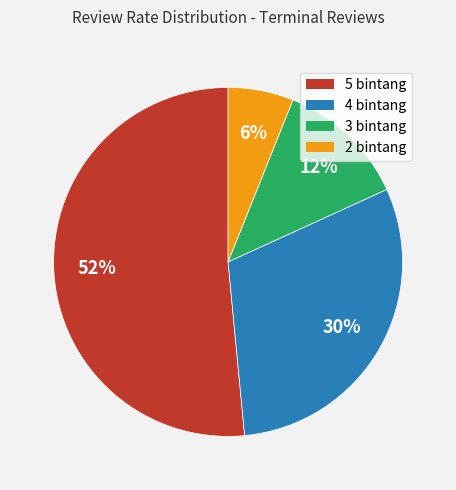

Which slice is the largest?

5 bintang